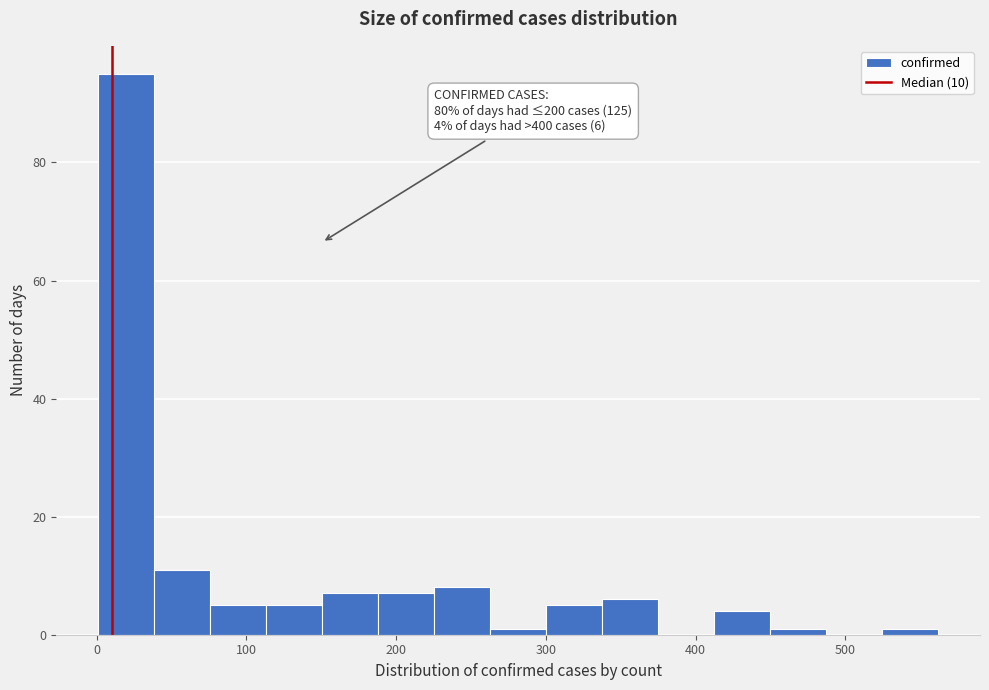

Around what value on the x-axis is the tallest bar? Give the approximate position of its centre, as read against the axis.

20